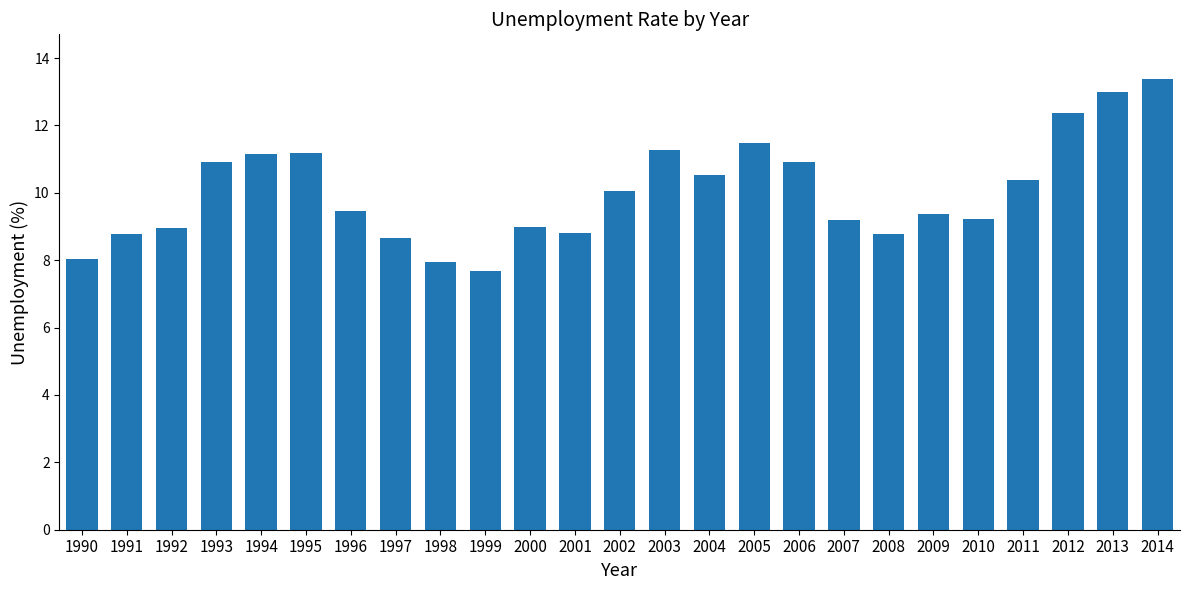

What is the value of the 3rd bar from the left?

9.0